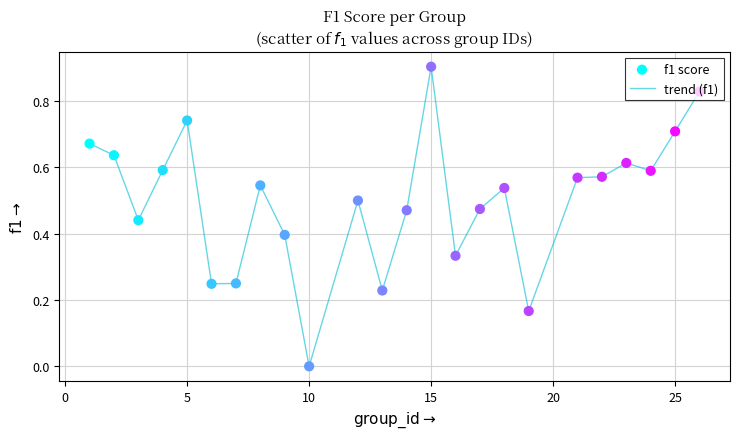

What is the difference between the maximum and minimum values?

0.9